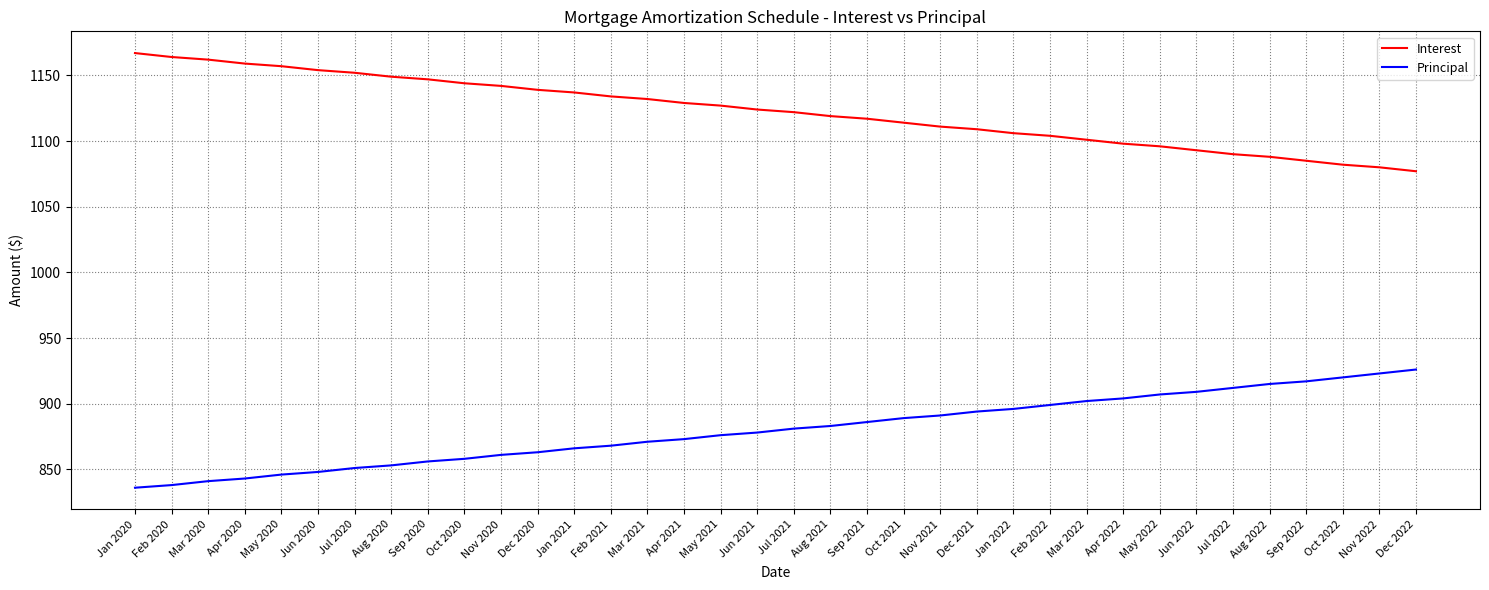

What is the difference between the highest and lowest values at Aug 2022?

173